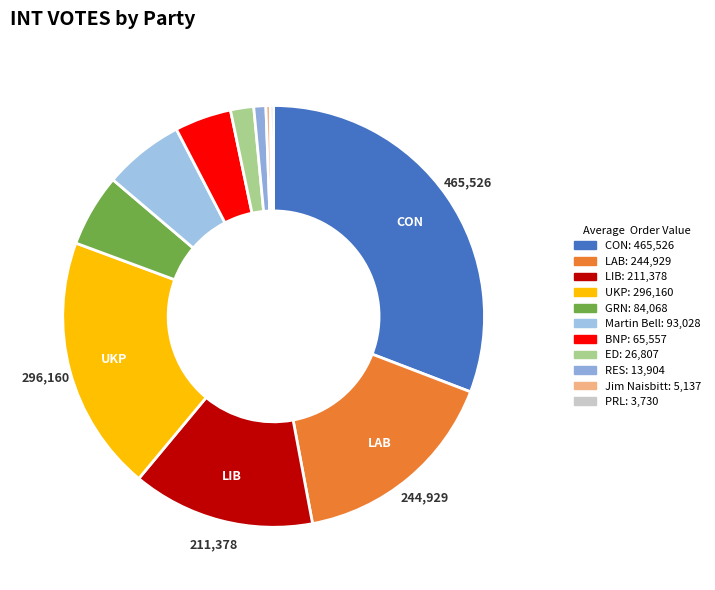

Count the number of slices in the pie.

11